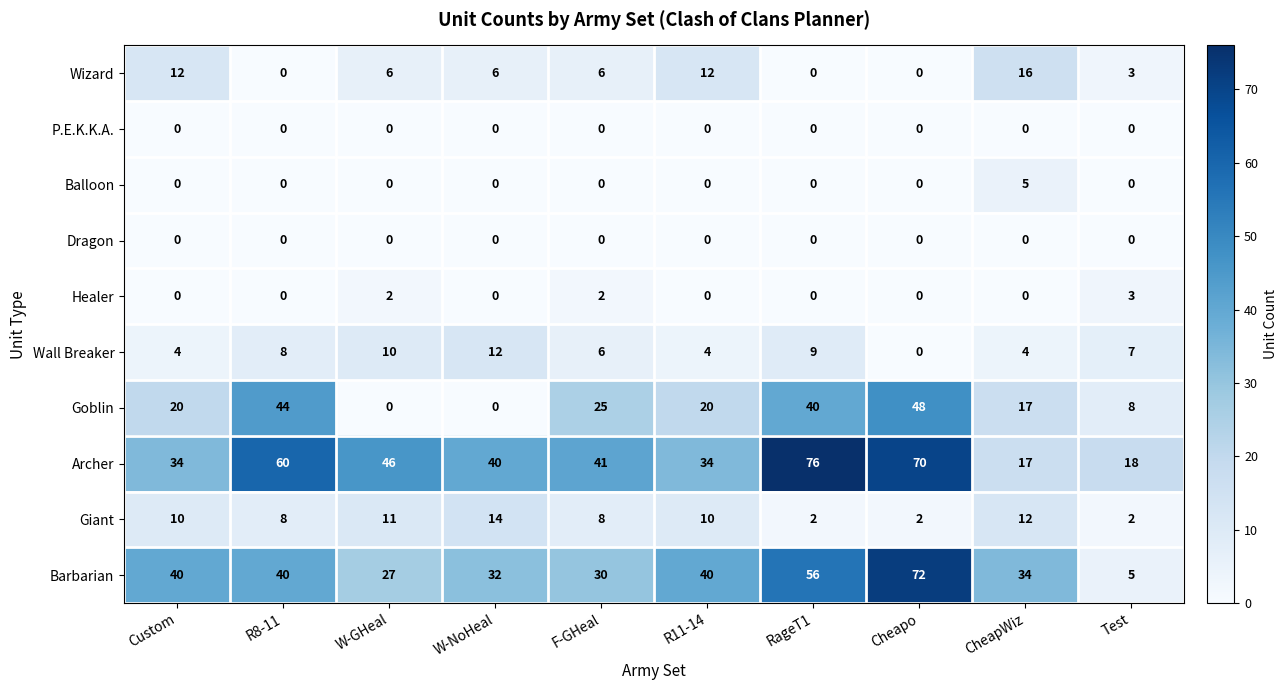

What is the sum of the Goblin values at R11-14 and RageT1?

60